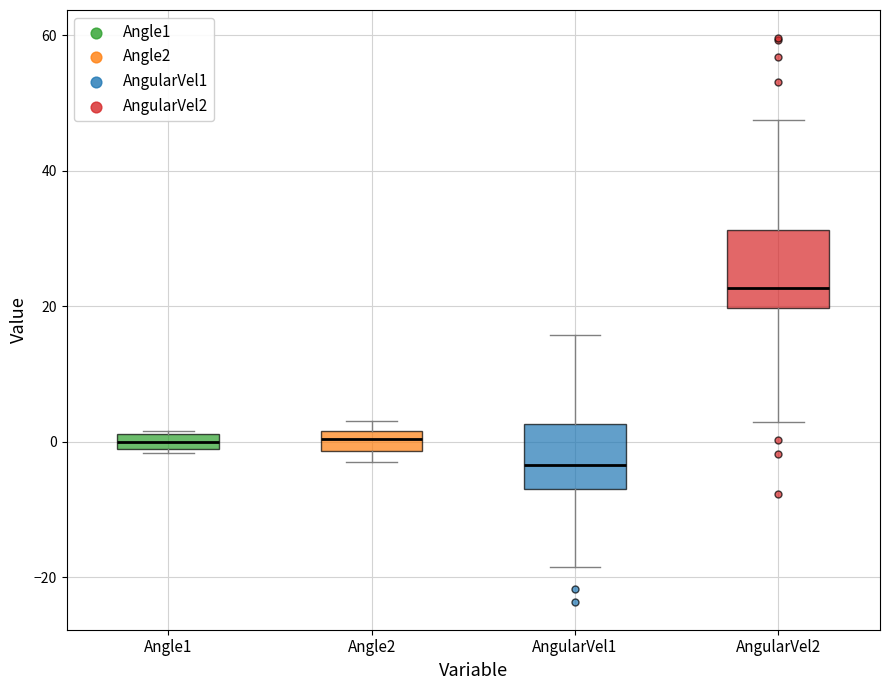

Where is the upper edge of the box for Angle1 on the y-axis? The values are not printed on the chart, so give them approximately, as read against the axis.

2